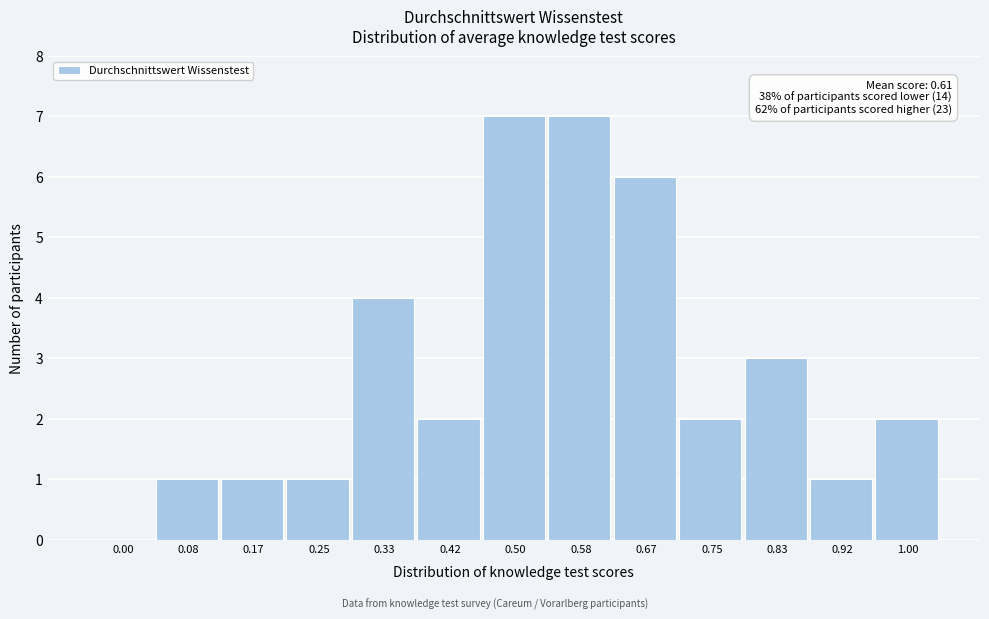

Reading right to left, what are all the values shown in this chart?

1.00=2	0.92=1	0.83=3	0.75=2	0.67=6	0.58=7	0.50=7	0.42=2	0.33=4	0.25=1	0.17=1	0.08=1	0.00=0